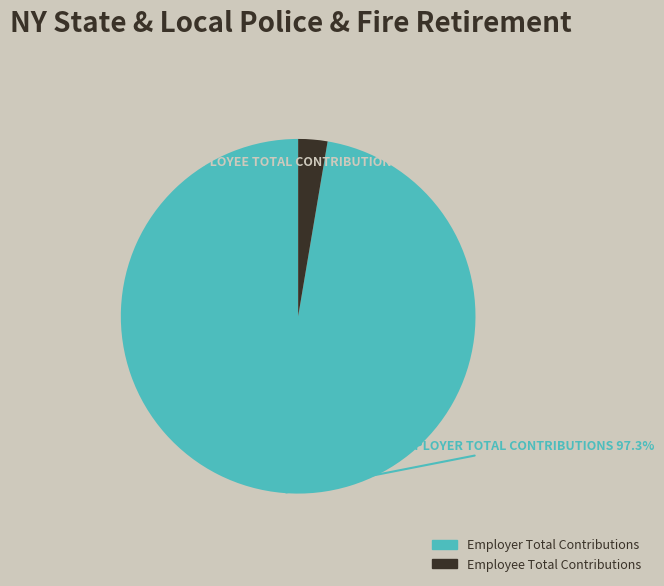

Between Employer Total Contributions and Employee Total Contributions, which is larger?

Employer Total Contributions